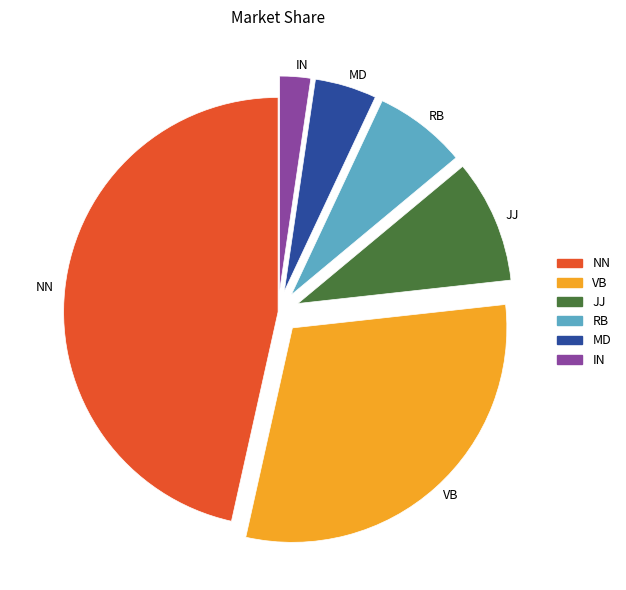

How many slices are in this pie chart?

6